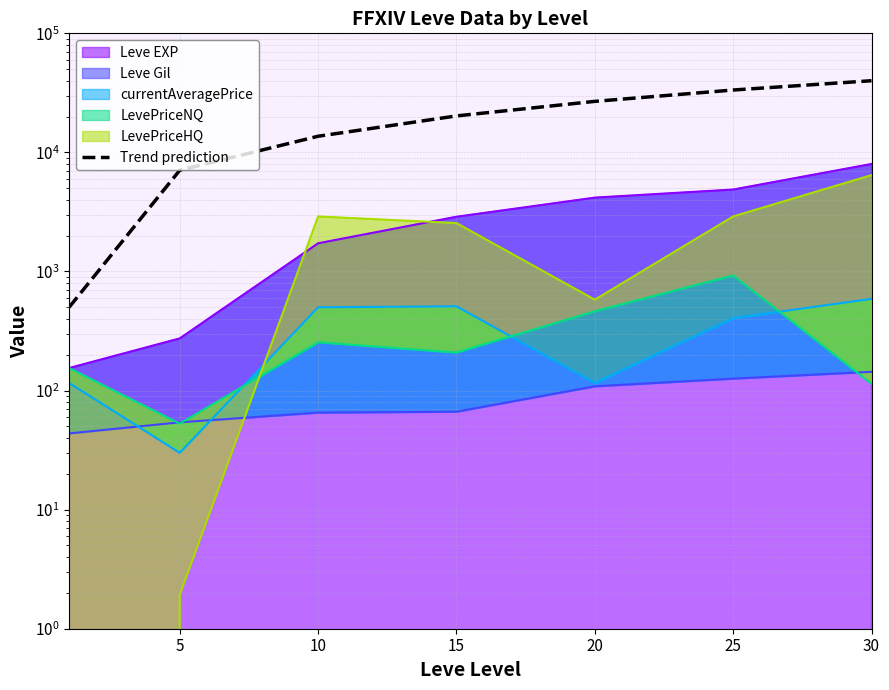

Does the chart have visible grid lines?

Yes